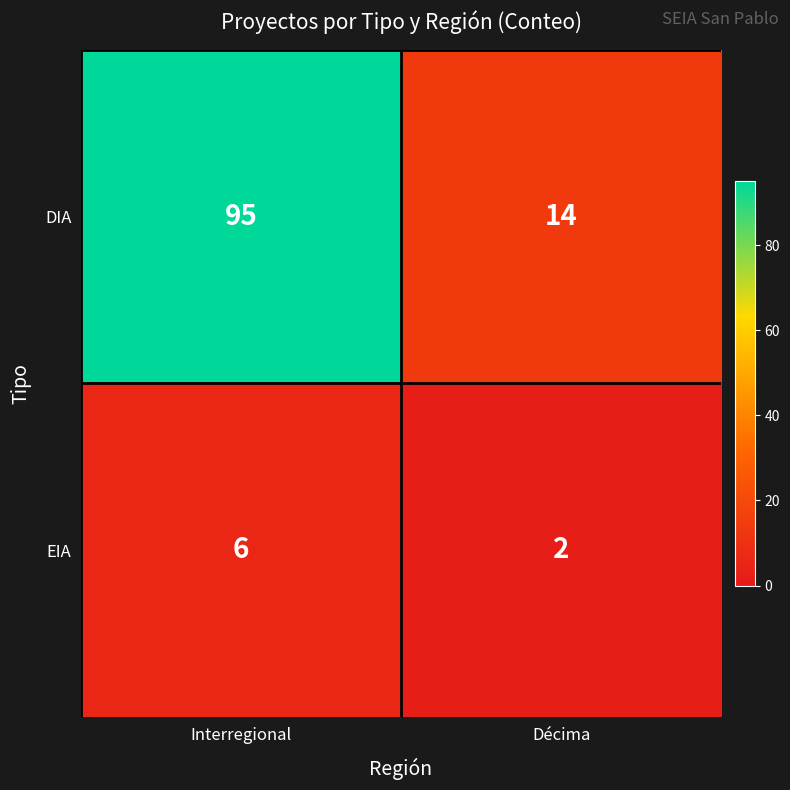

True or false: EIA has a value of 2 at Décima.

True